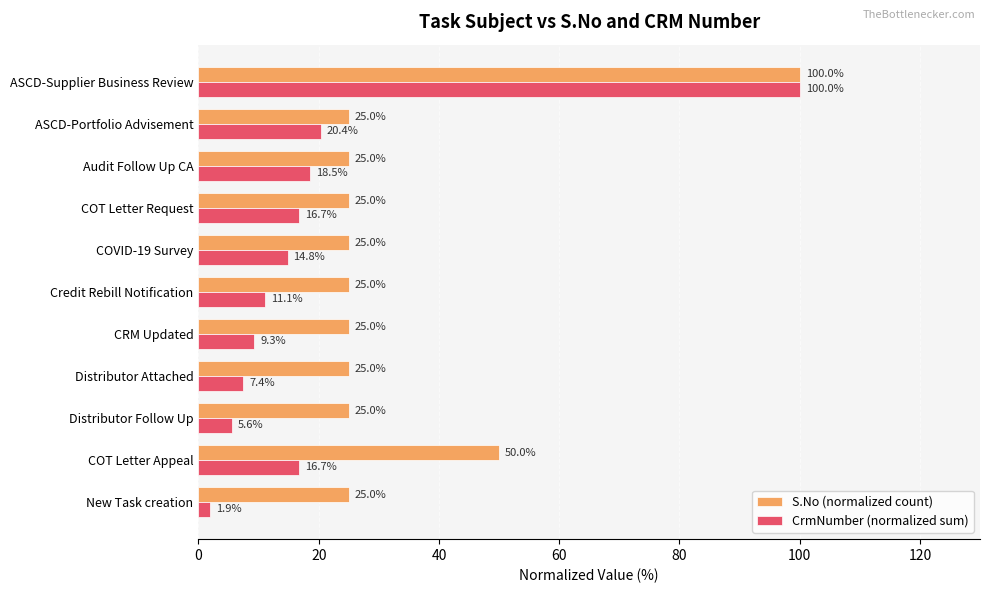

Count the number of categories in the chart.

11